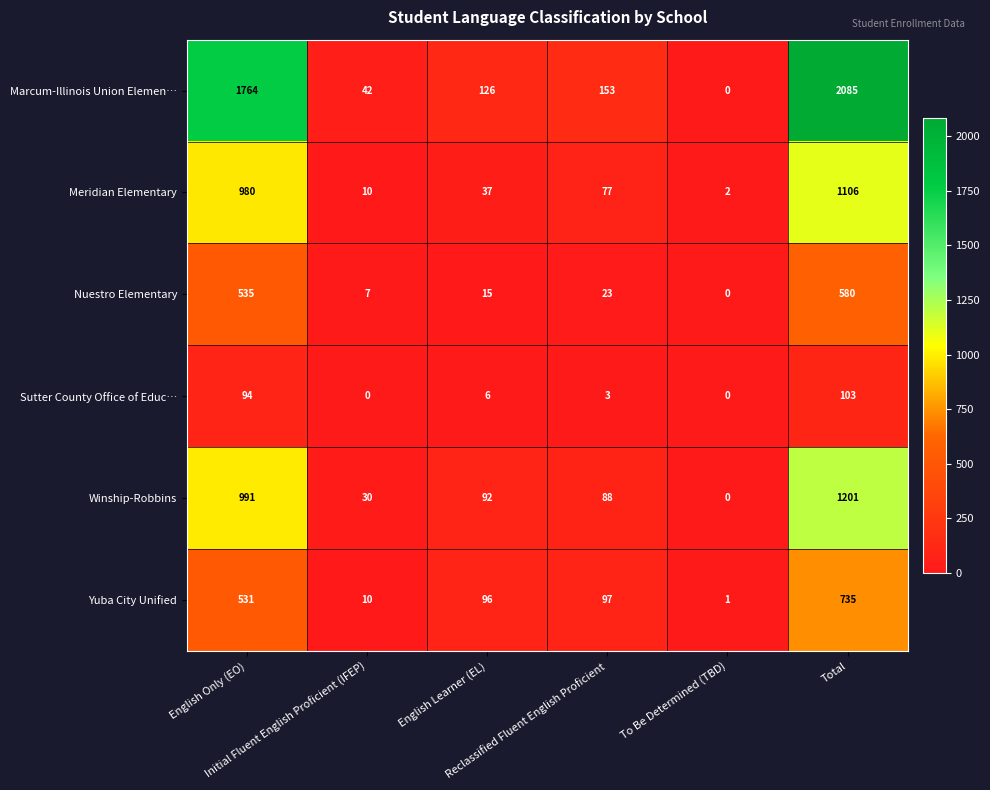

Which series changed the most between Initial Fluent English Proficient (IFEP) and Total?

Marcum-Illinois Union Elemen…